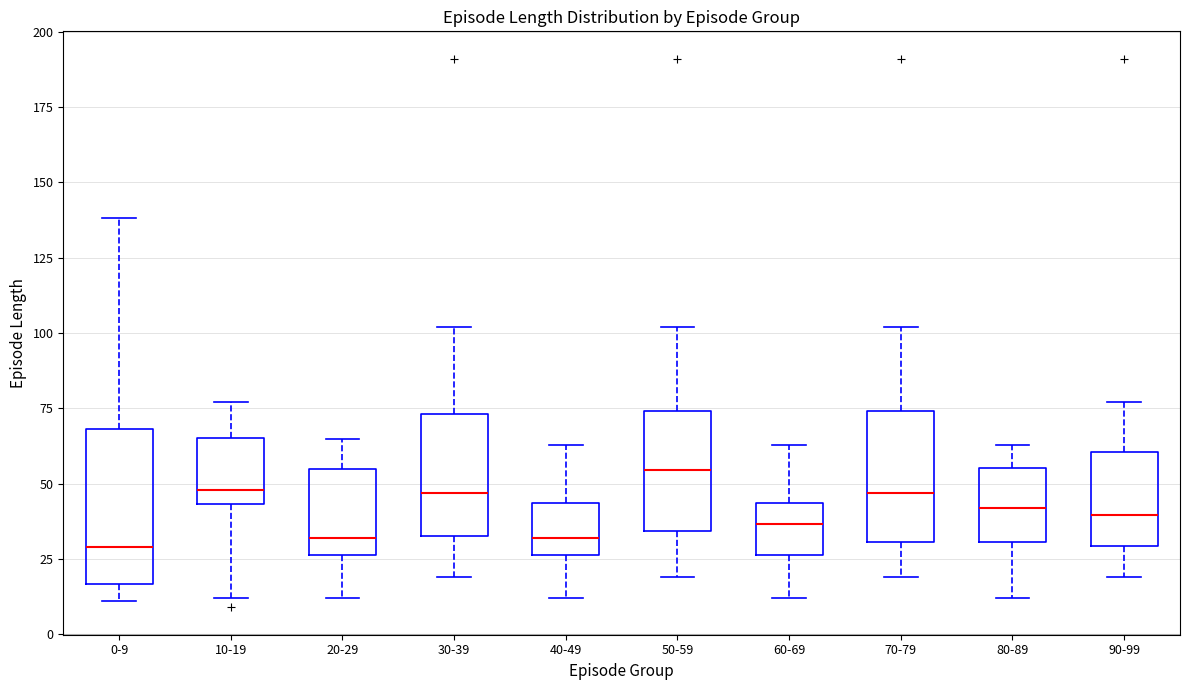

Where does the median line of the box for 70-79 sit on the y-axis? The values are not printed on the chart, so give them approximately, as read against the axis.

45